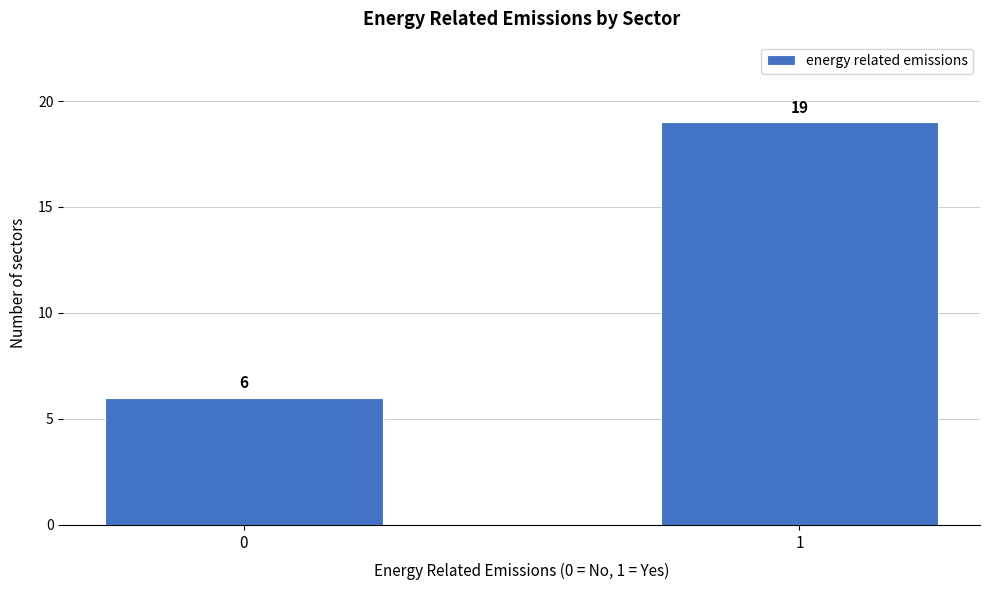

Reading right to left, what are all the values shown in this chart?

19	6